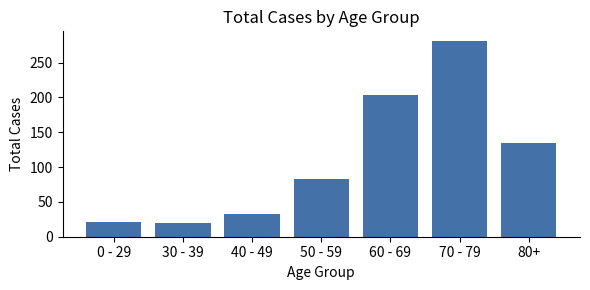

What is the approximate value at 60 - 69?

204